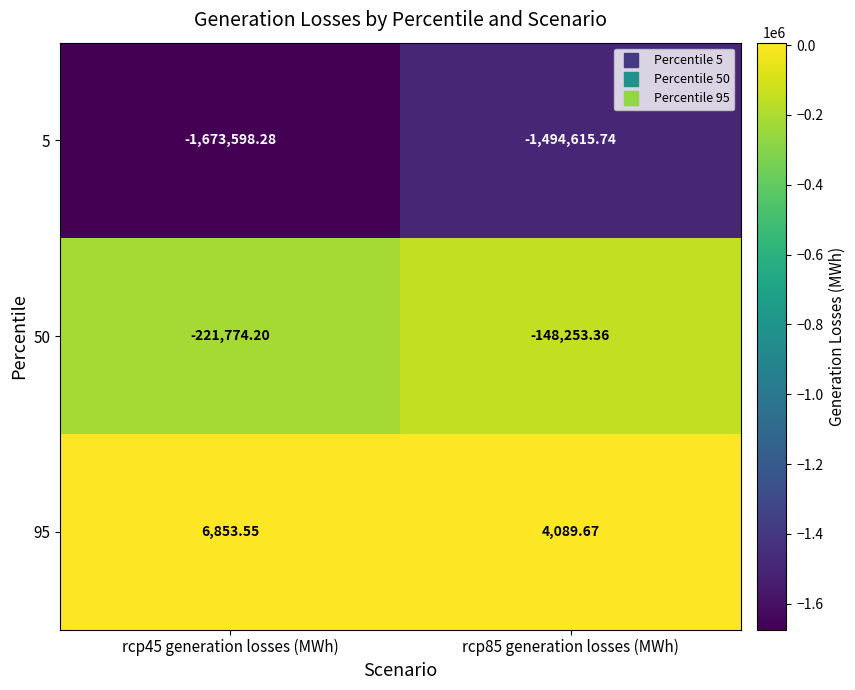

What is the total value across all series at rcp45 generation losses (MWh)?

-1888518.9